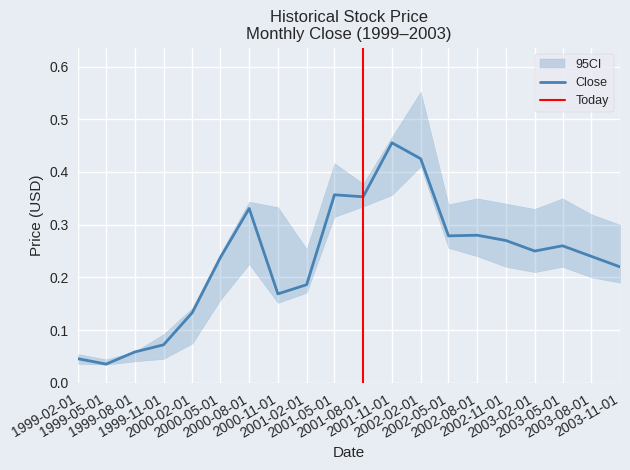

True or false: High has more than 2 points higher than both neighbors.

True